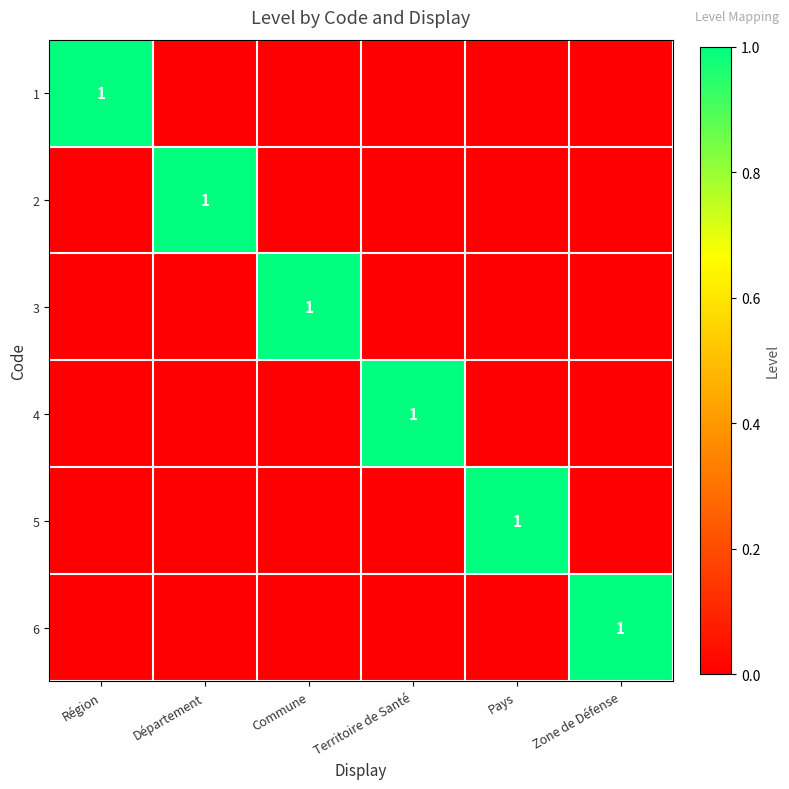

At which category does the chart reach its peak across all series?

Région